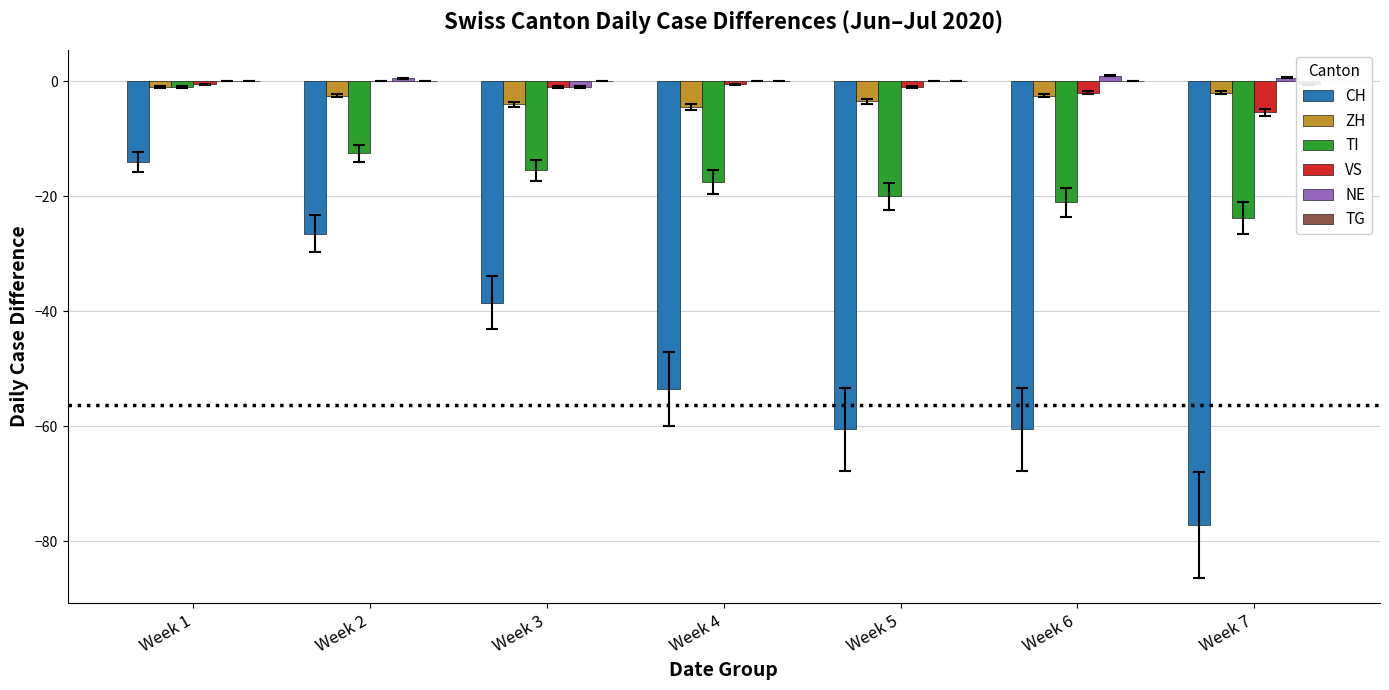

Count the ZH values in the range -4 to -2.

5